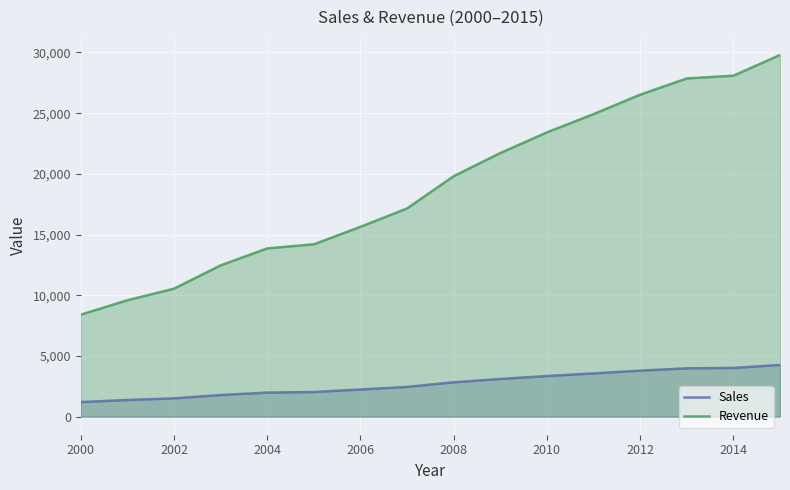

Does the chart display data point markers on the line(s)?

No